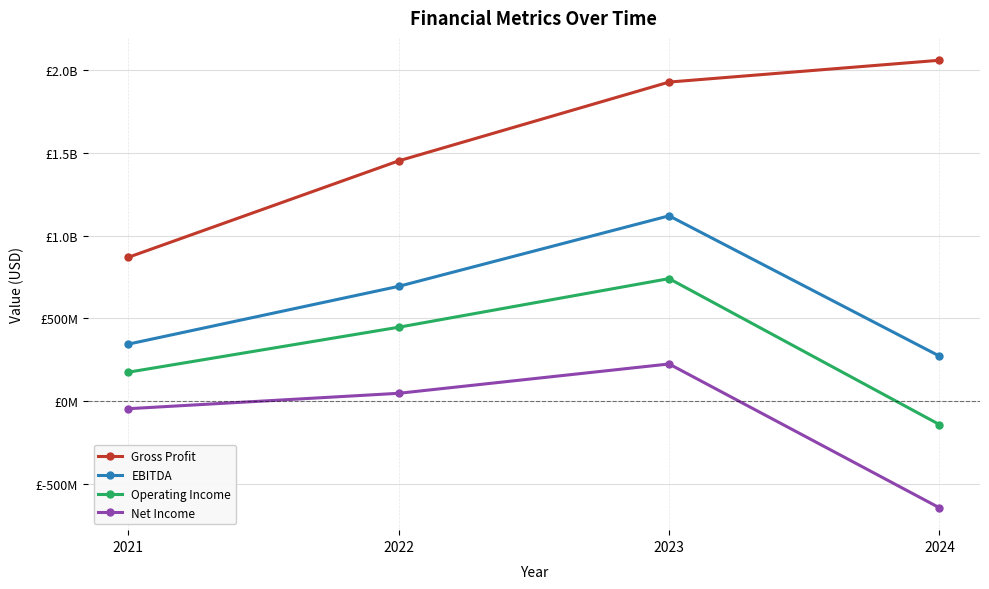

What are all the series names shown in the legend?

Gross Profit, EBITDA, Operating Income, Net Income